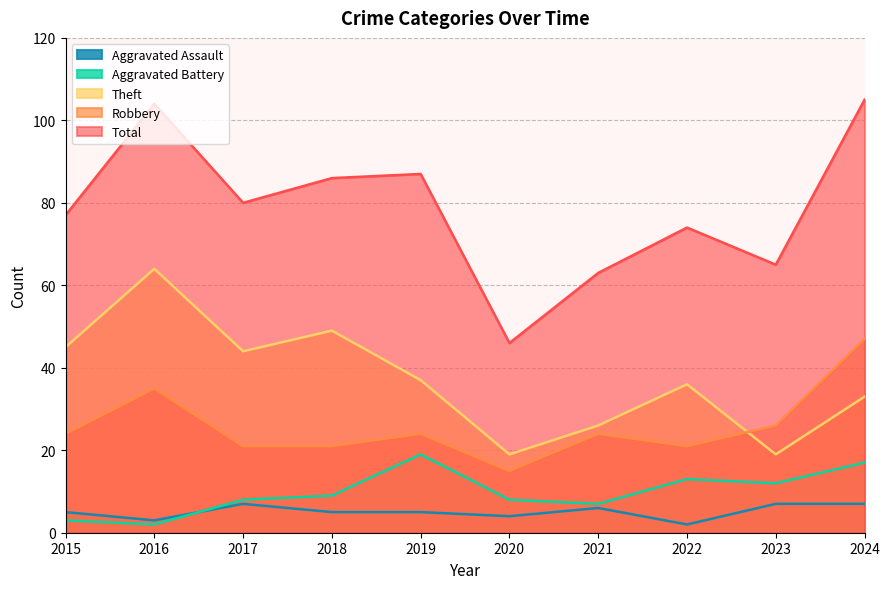

Reading left to right, transcribe all the data shown in this chart.

Robbery: 24	35	21	21	24	15	24	21	26	47
Theft: 45	64	44	49	37	19	26	36	19	33
Aggravated Battery: 3	2	8	9	19	8	7	13	12	17
Aggravated Assault: 5	3	7	5	5	4	6	2	7	7
Total: 77	104	80	86	87	46	63	74	65	105